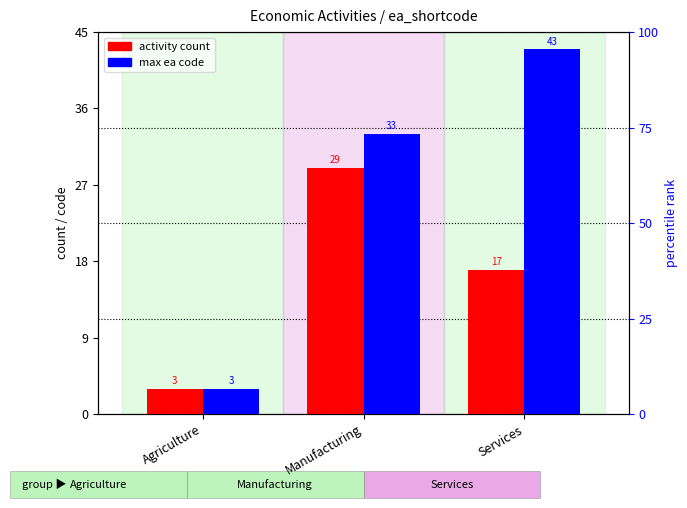

What is the value of the activity count bar at the 1st from the left?

3